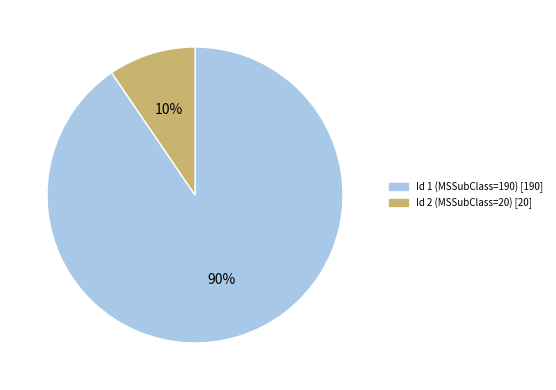

To the nearest percent, what portion does Id 2 (MSSubClass=20) represent?

10%